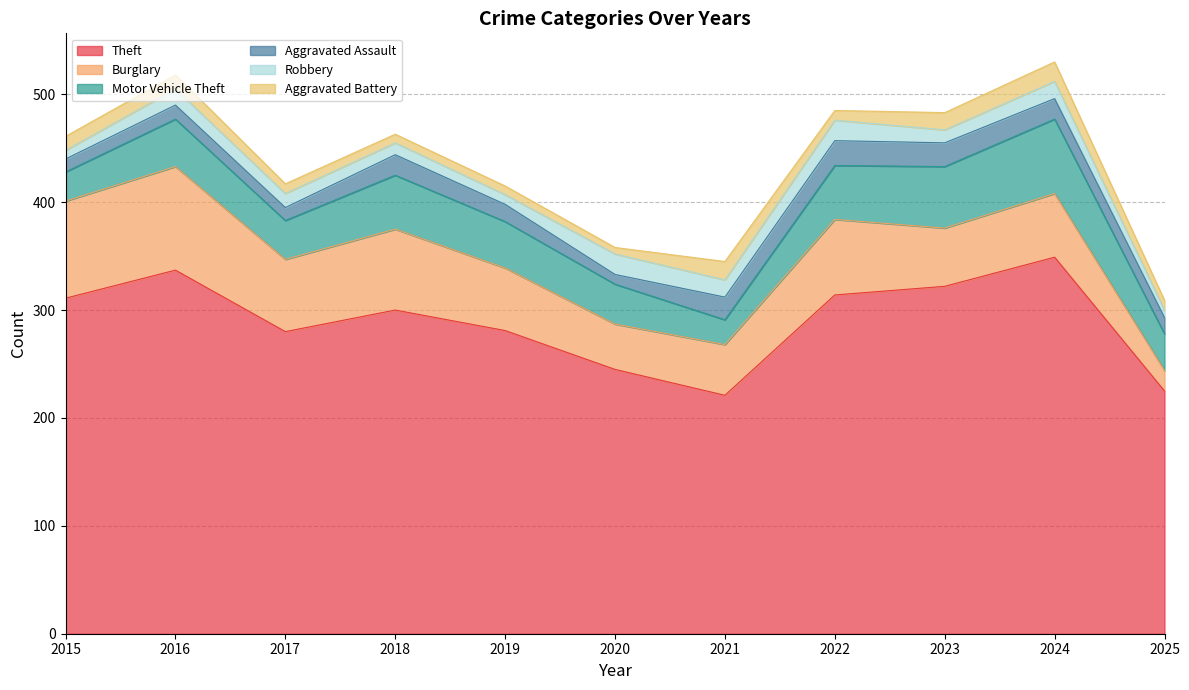

True or false: Aggravated Assault has more than 1 points higher than both neighbors.

True